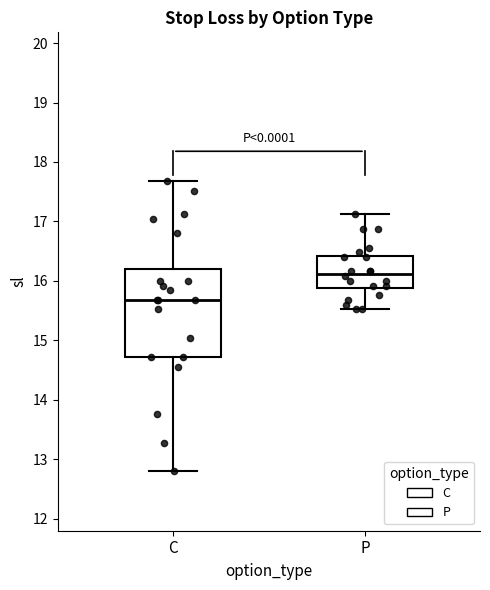

Reading left to right, transcribe this box plot: for each box, give where its median line is, the range the box spans, and where its two whiskers end, as read against the y-axis. The values are not printed on the chart, so give them approximately, as read against the axis.

C: median 15.7, box 14.7 to 16.2, whiskers 12.8 to 17.7
P: median 16.1, box 15.9 to 16.4, whiskers 15.5 to 17.1